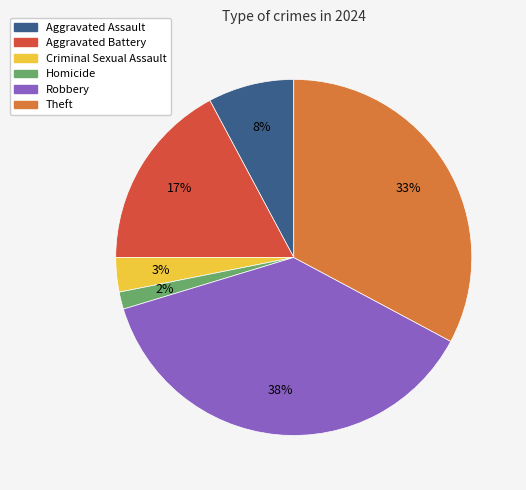

To the nearest percent, what is the combined percentage of Aggravated Battery and Theft?

50%